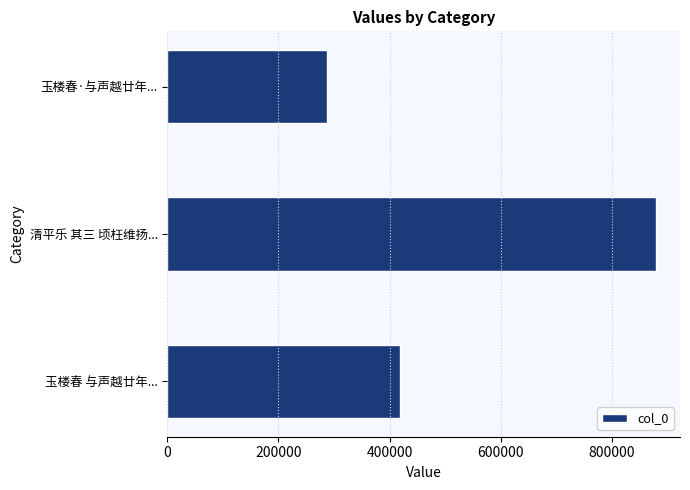

Reading bottom to top, what are all the values shown in this chart?

玉楼春 与声越廿年...=419211	清平乐 其三 顷枉维扬...=879199	玉楼春·与声越廿年...=287598